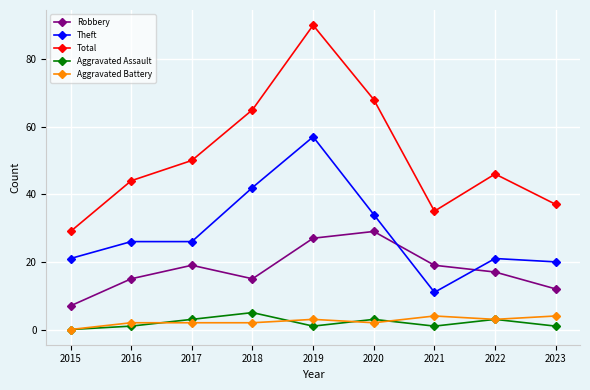

What are all the series names shown in the legend?

Robbery, Theft, Total, Aggravated Assault, Aggravated Battery